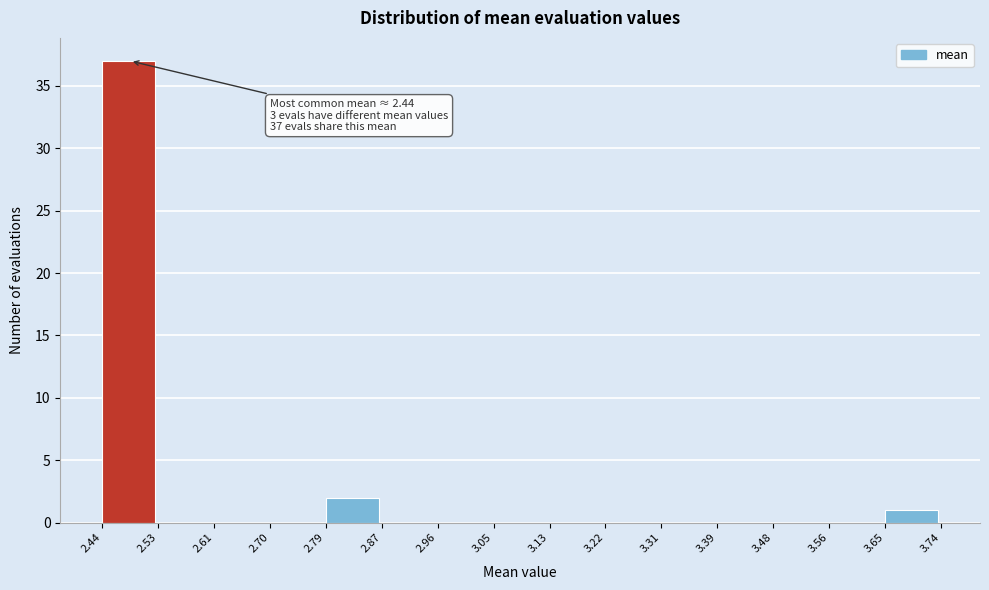

Which range on the x-axis has the tallest bar?

2.44 to 2.53